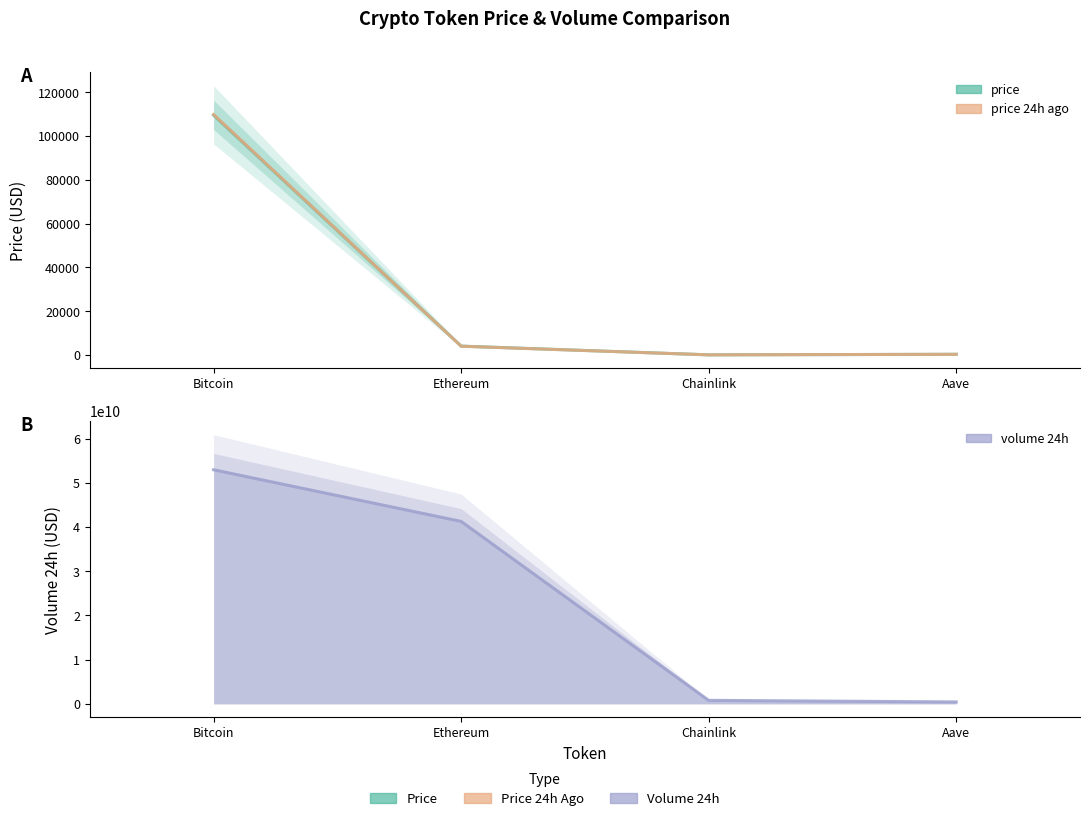

What is the spread (max minus min) of values at Ethereum?

41285965256.2